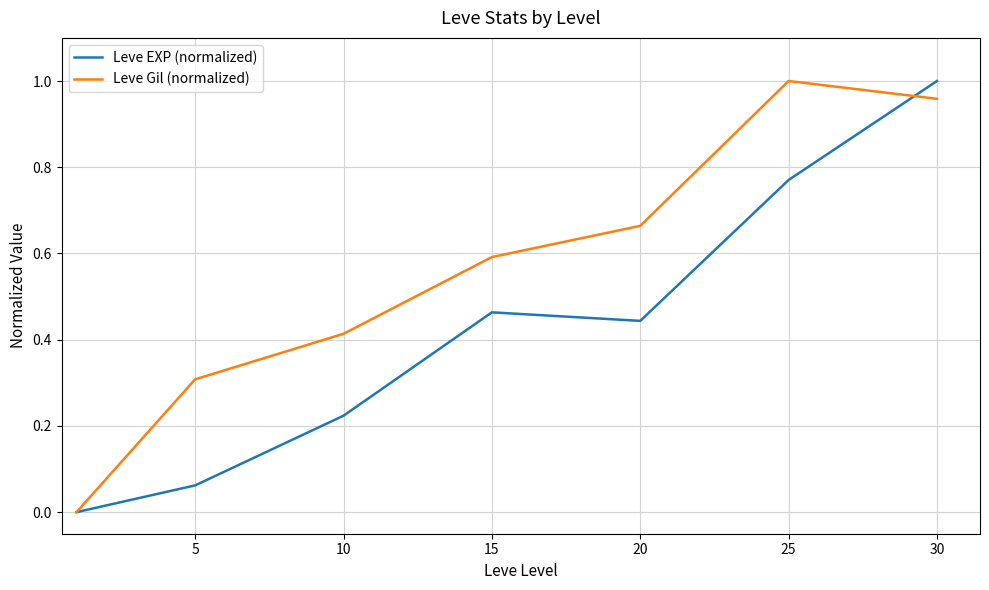

Rank the series by their average value, from lowest to highest.

Leve EXP (normalized), Leve Gil (normalized)